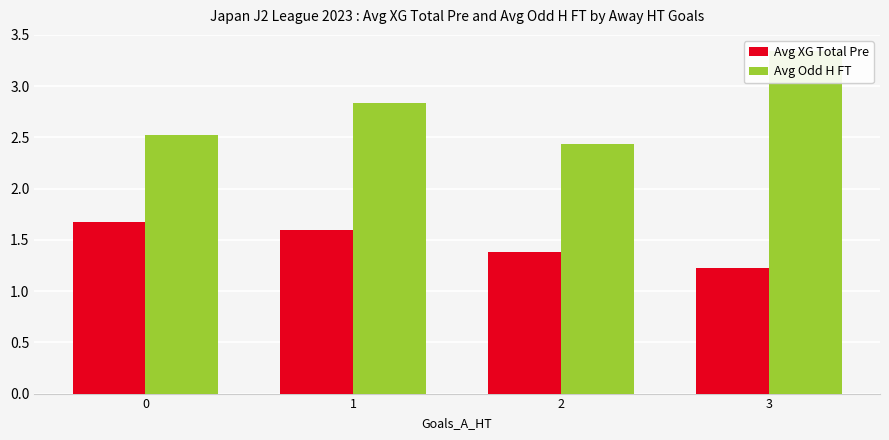

What is the maximum value for Avg Odd H FT?

3.3